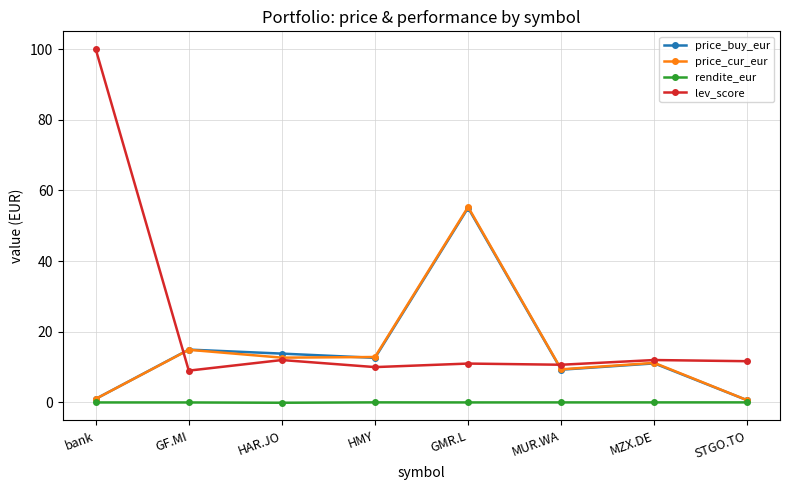

What is the sum of the lev_score values at HMY and bank?

110.0